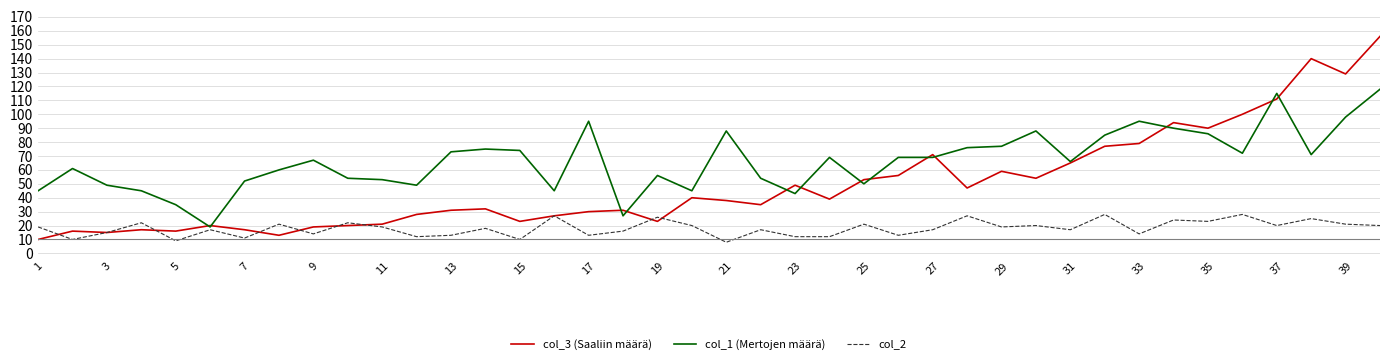

What is the greatest value displayed?

156